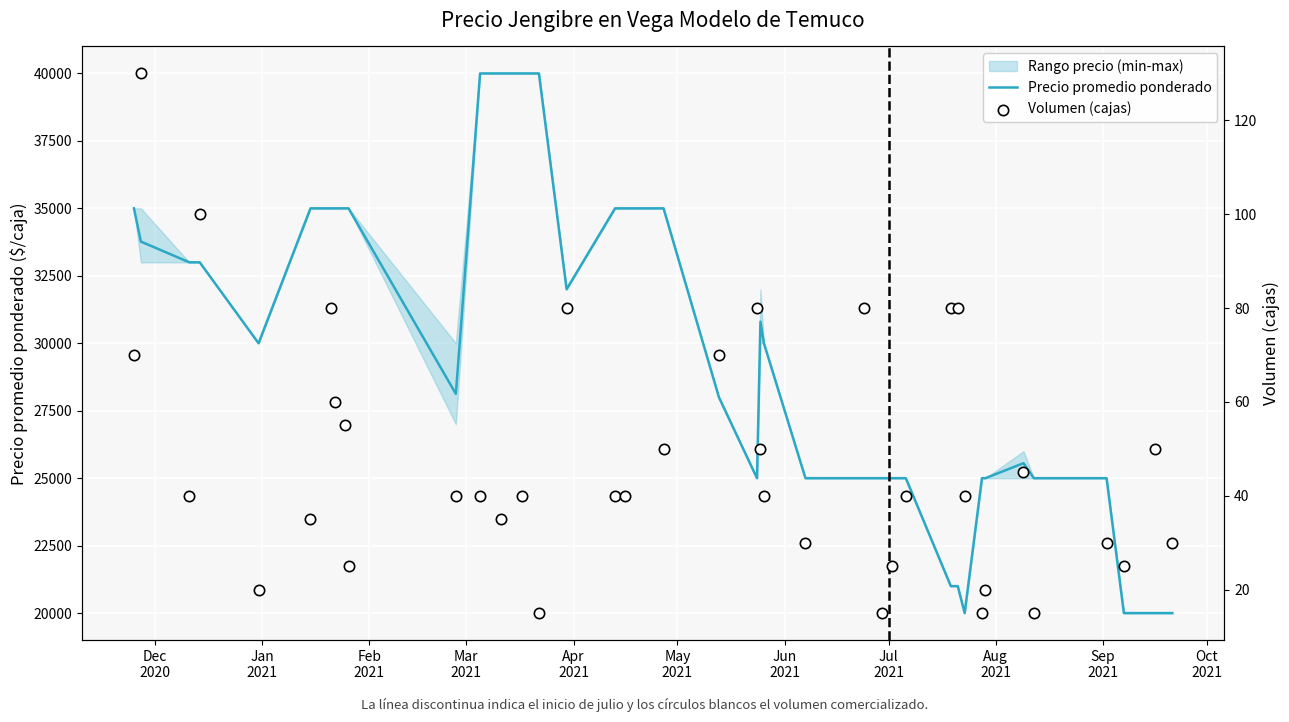

Which series has the largest total across all categories?

Precio promedio ponderado